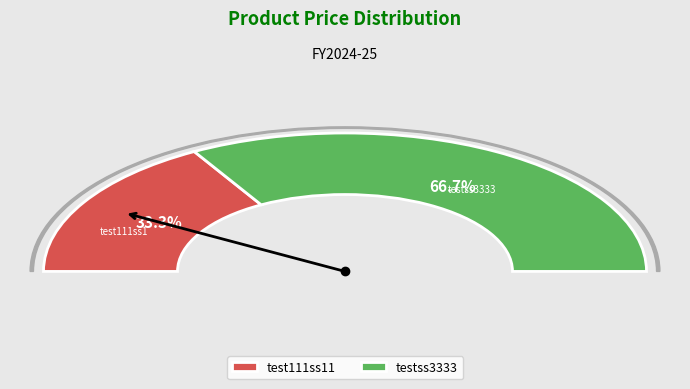

Rank the categories by value from highest to lowest.

testss3333, test111ss11